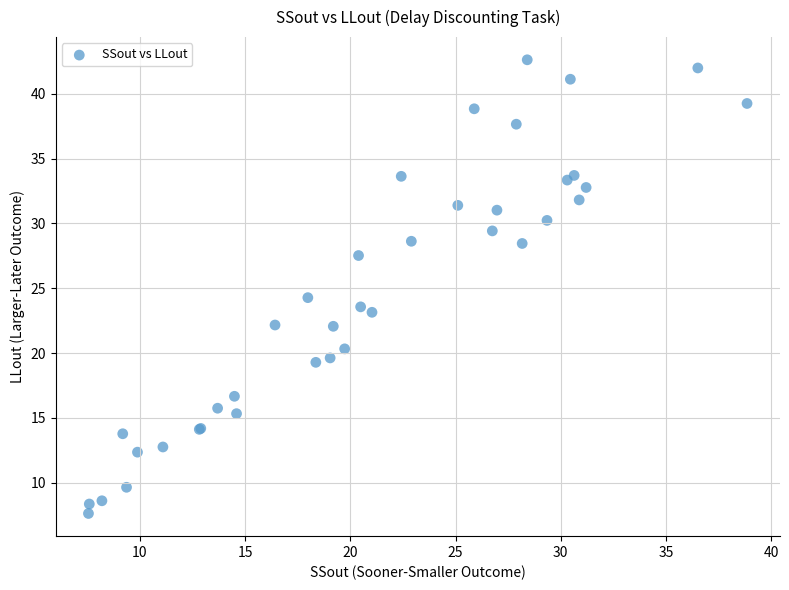

What Y value in the scatter plot is closest to 25?

24.3